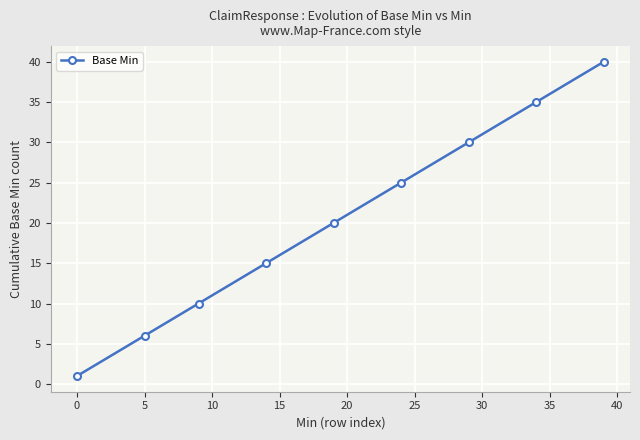

True or false: there are more than 0 points higher than both neighbors.

False